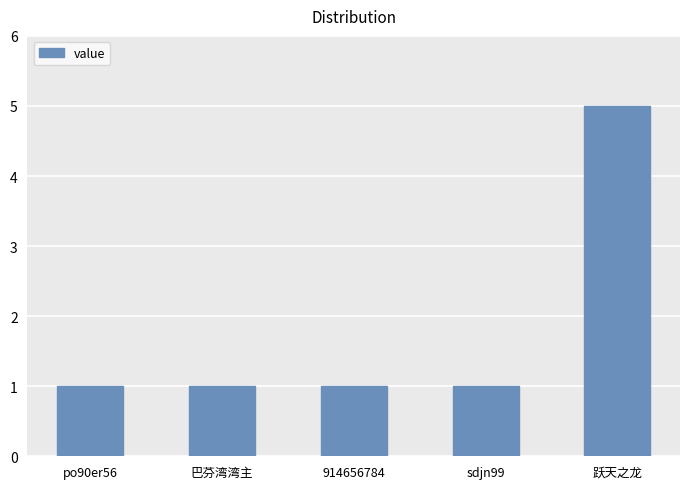

What is the sum of all values?

9